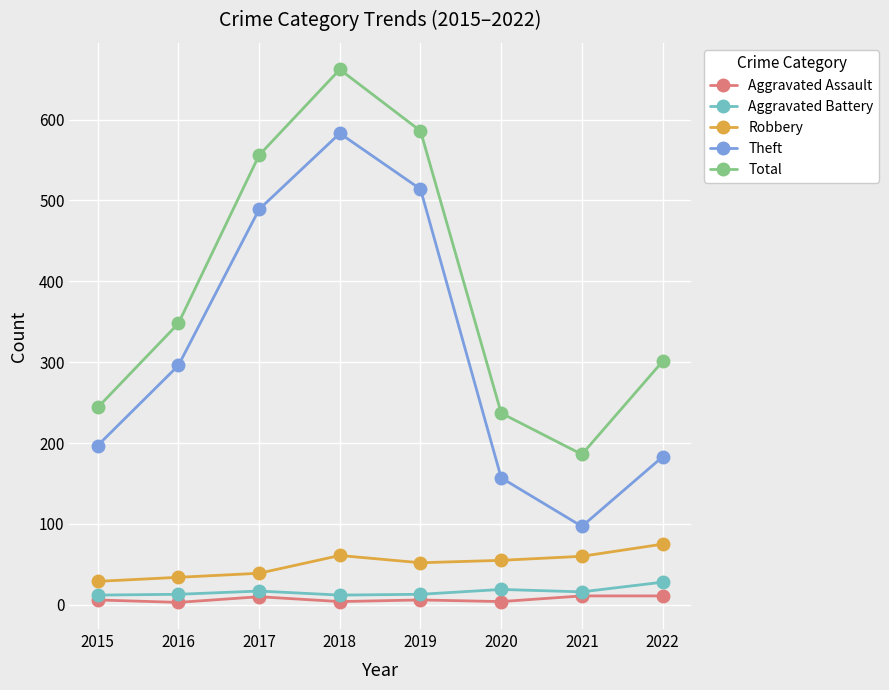

How many distinct data groups are displayed?

5